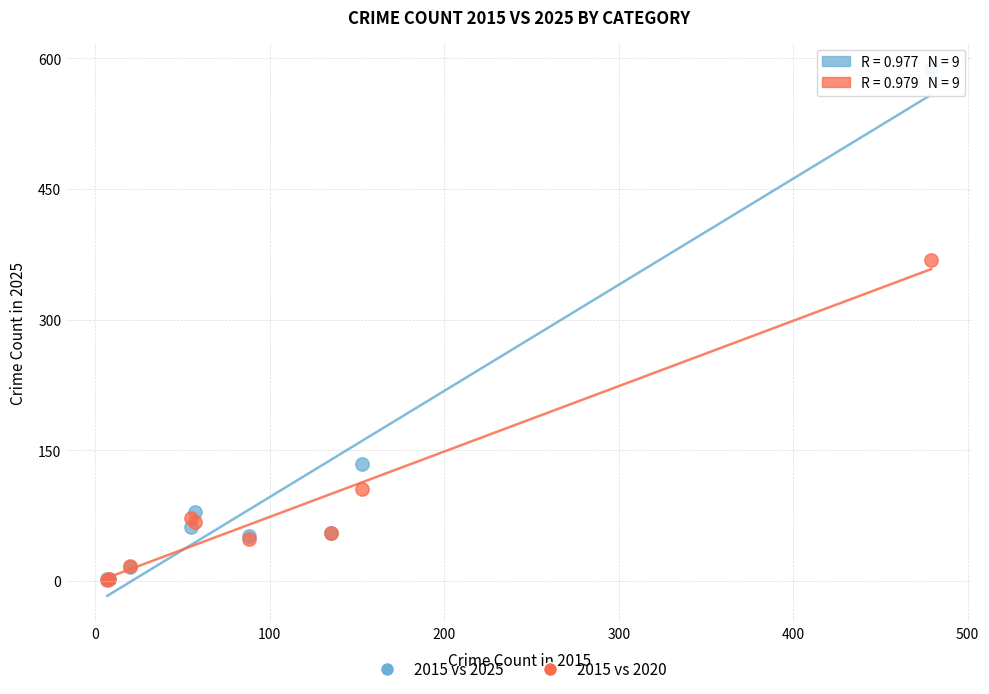

In the 2015 vs 2020 series, what Y value is closest to 185?

106